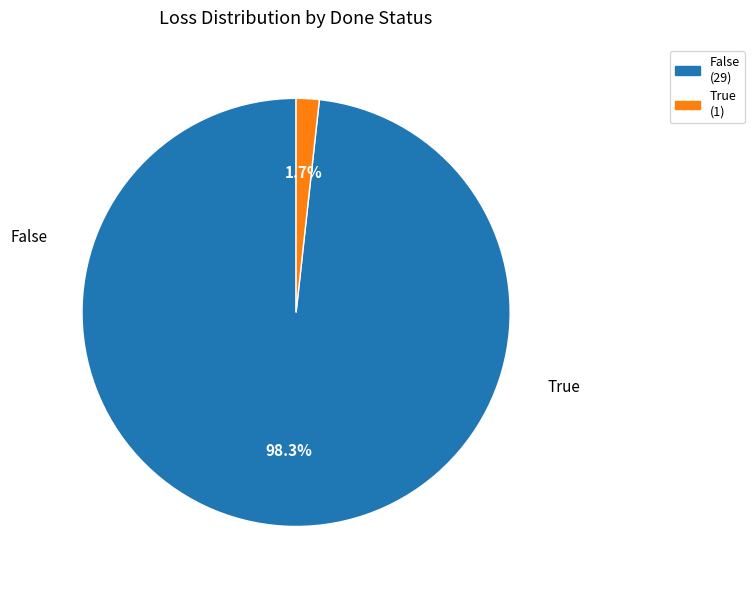

Which has a higher value, False or True?

False